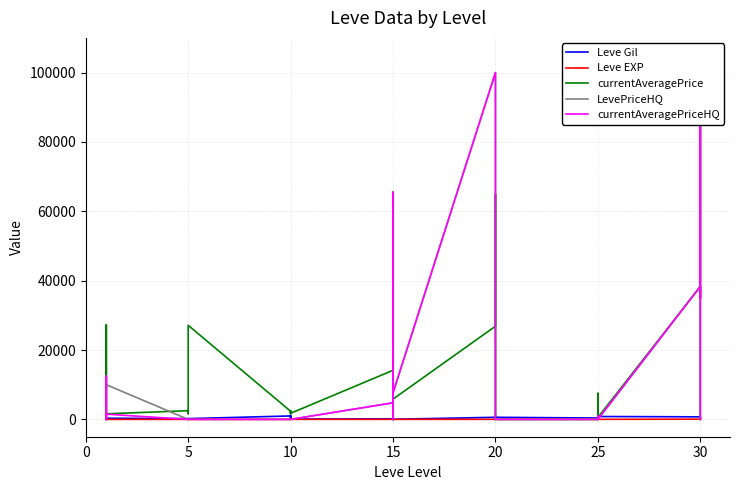

How many times do LevePriceHQ and Leve EXP cross each other?

16